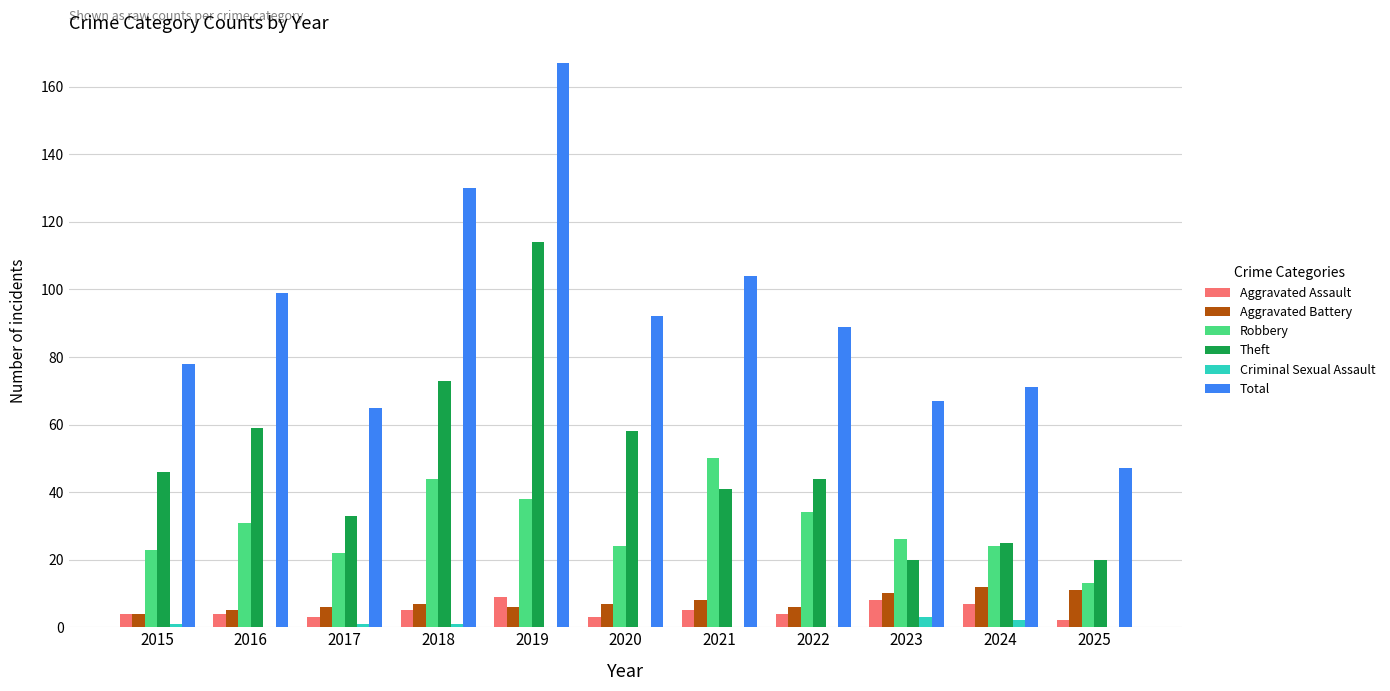

Read the Robbery value at 2024, to the nearest 5.

25